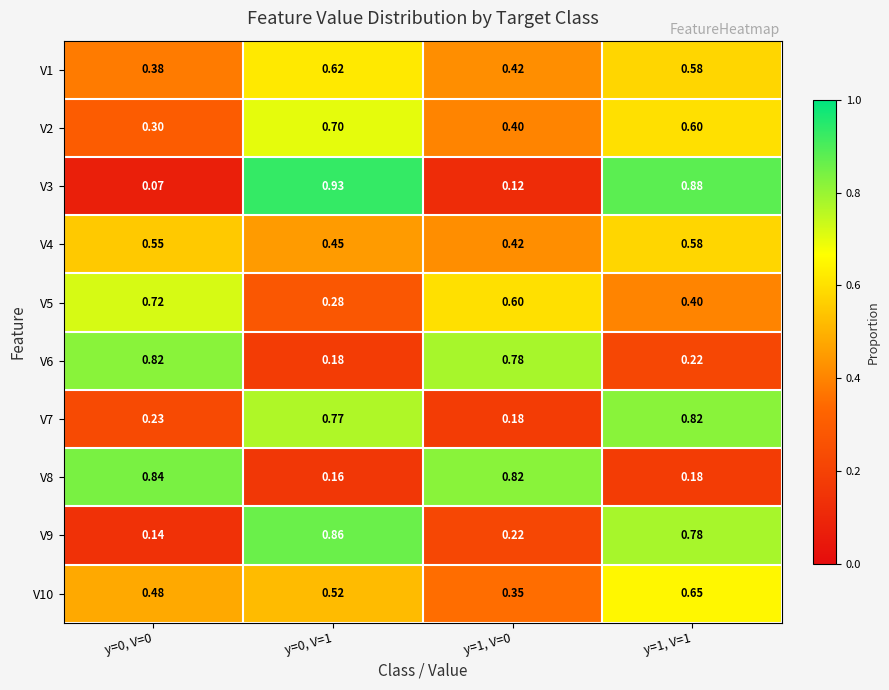

How many distinct data groups are displayed?

10